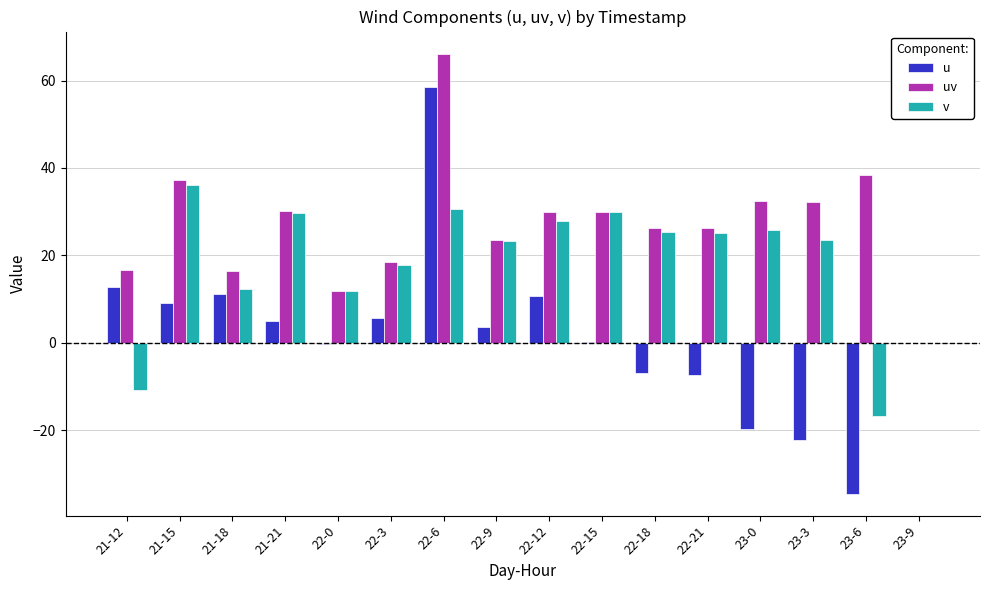

Which series has the largest total across all categories?

uv